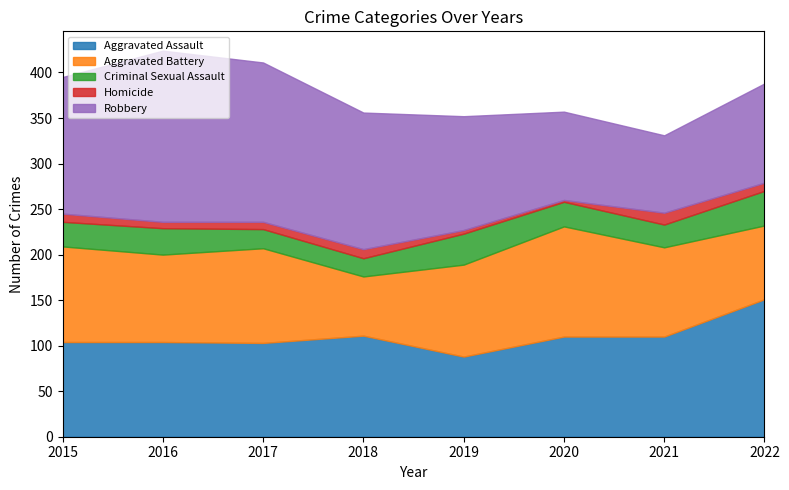

At which label does Aggravated Battery first exceed 101?

2015